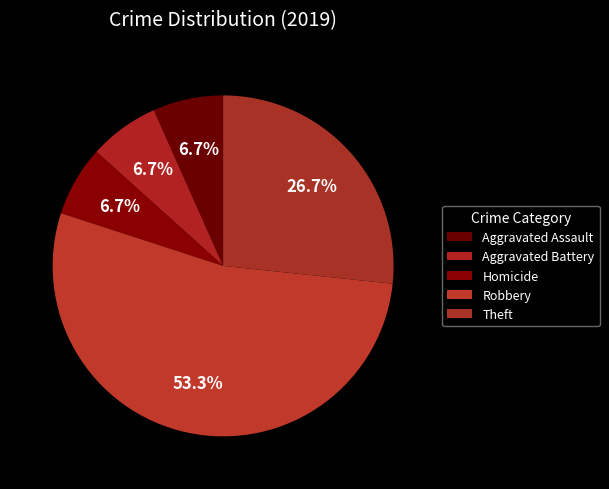

Does any single category account for the majority?

Yes